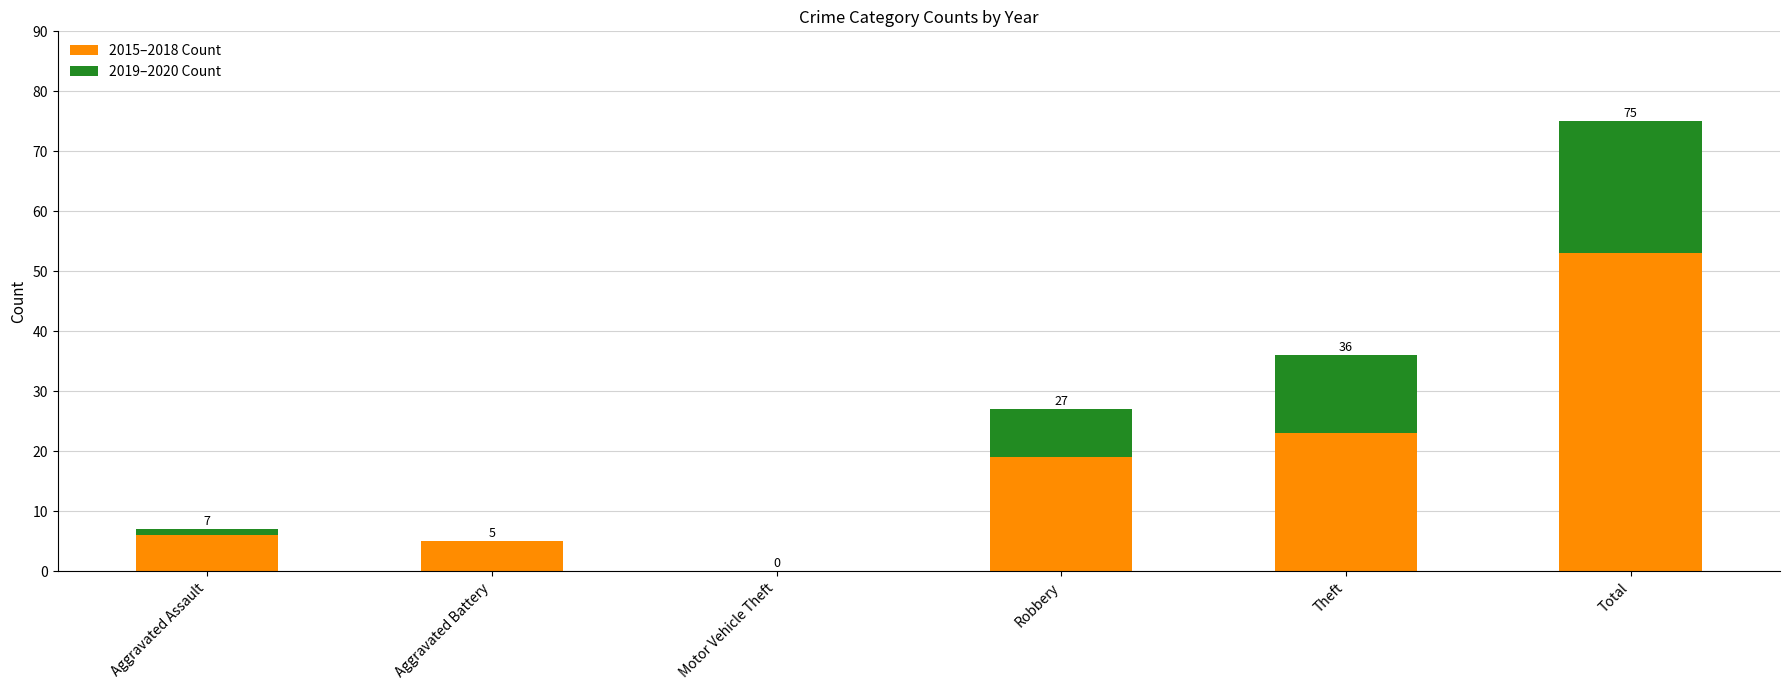

What are all the series names shown in the legend?

2015–2018 Count, 2019–2020 Count